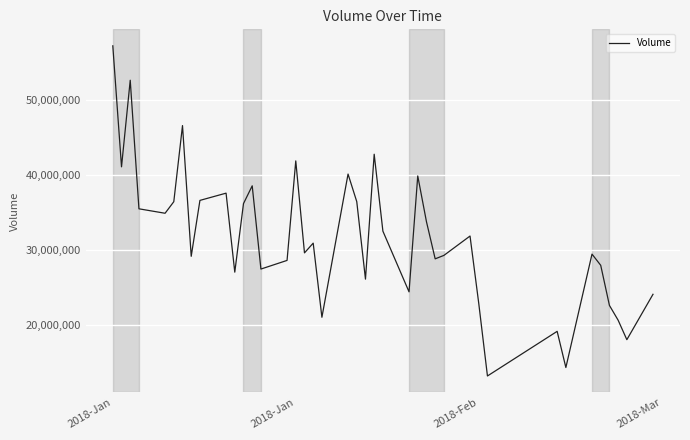

What is the difference between the maximum and minimum values?

43907875